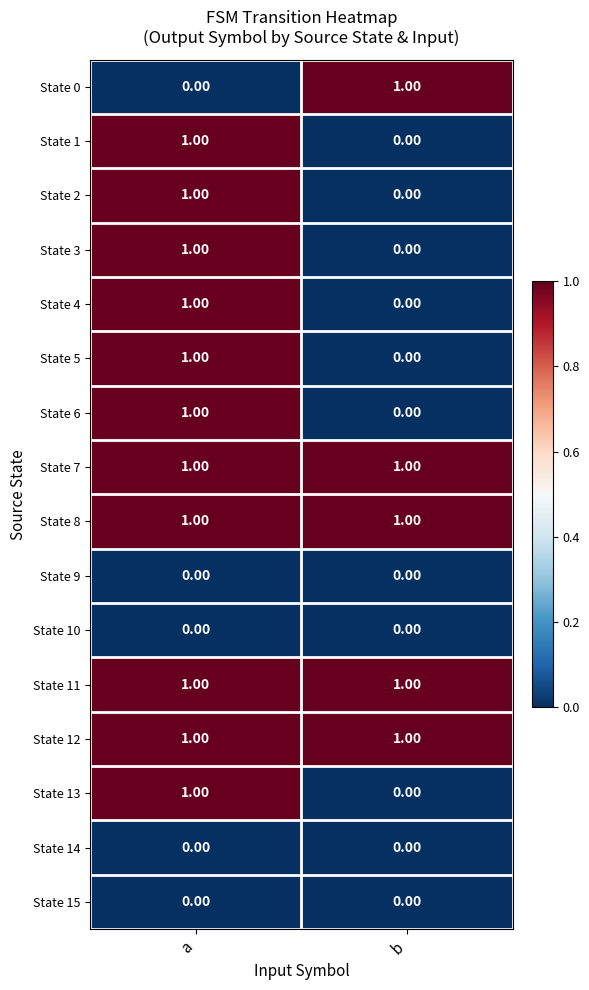

List the labels in order of State 2 value, largest first.

a, b